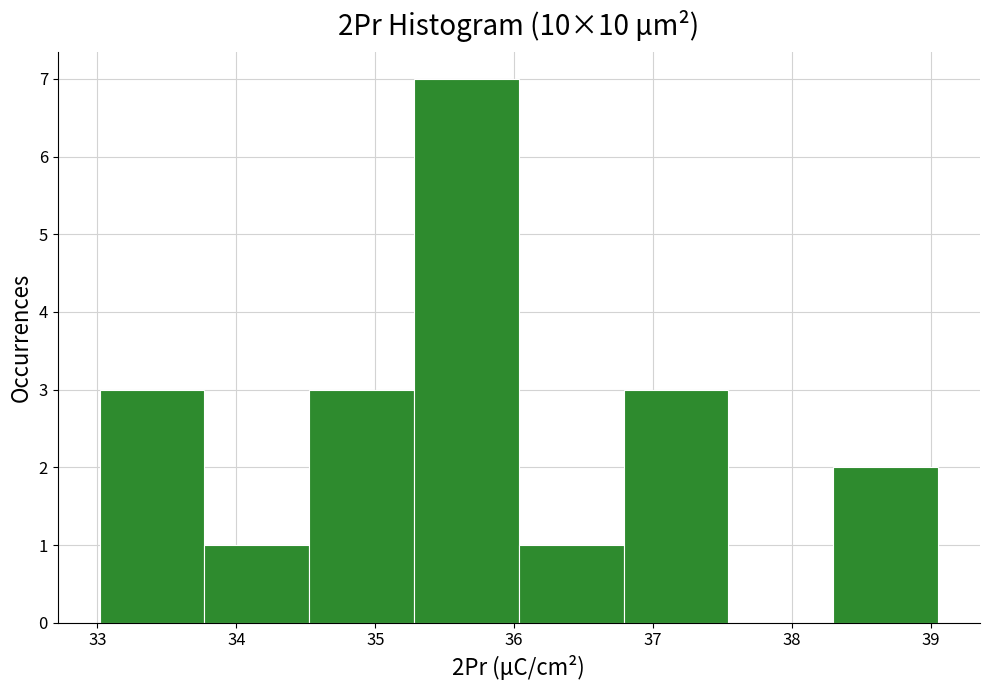

Reading left to right, transcribe this chart: for each bar, give the range it covers on the x-axis and its height. Neither the bar edges nor the heights are printed on the chart, so give them approximately, as read against the axes.

33.0 to 33.8: 3
33.8 to 34.5: 1
34.5 to 35.3: 3
35.3 to 36.0: 7
36.0 to 36.8: 1
36.8 to 37.5: 3
37.5 to 38.3: 0
38.3 to 39.1: 2